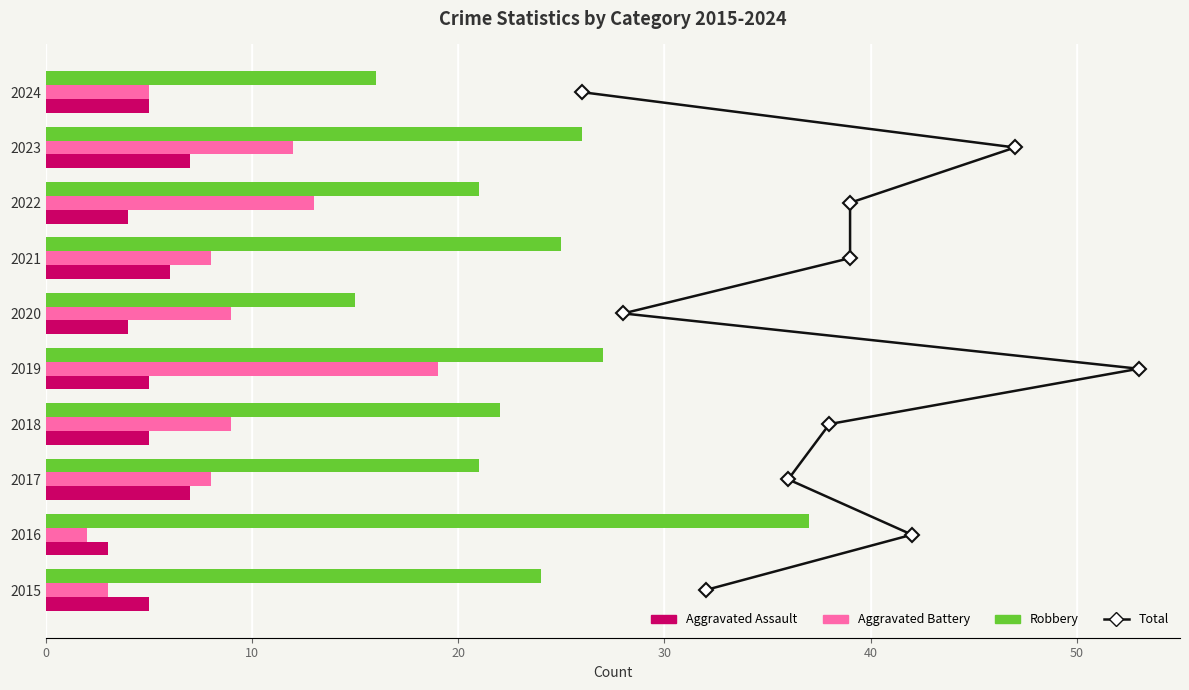

Which series has the largest range (max minus min)?

Robbery